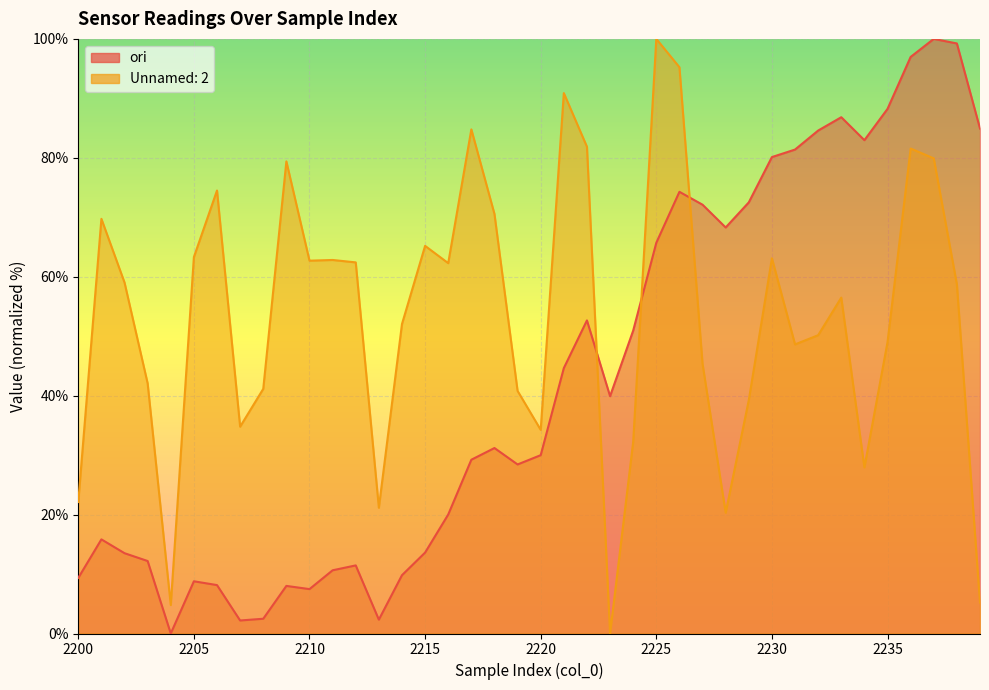

List the series in order of their overall mean, highest first.

Unnamed: 2, ori